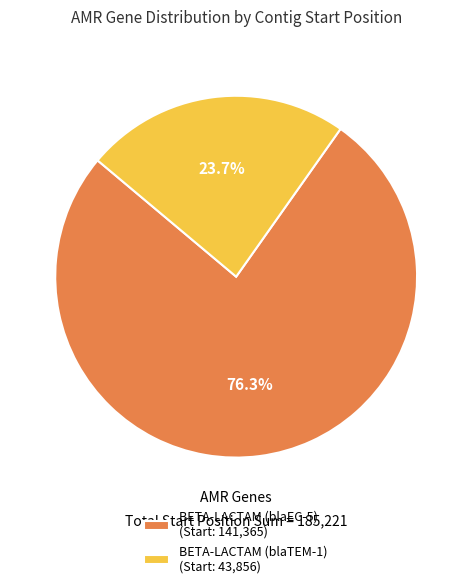

Rank the categories by value from highest to lowest.

BETA-LACTAM (blaEC-5) (Start: 141,365), BETA-LACTAM (blaTEM-1) (Start: 43,856)